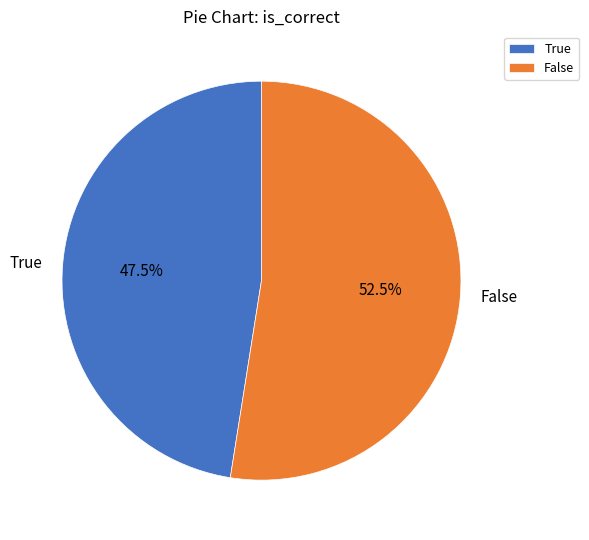

The False slice represents 37% of the pie. True or false?

False